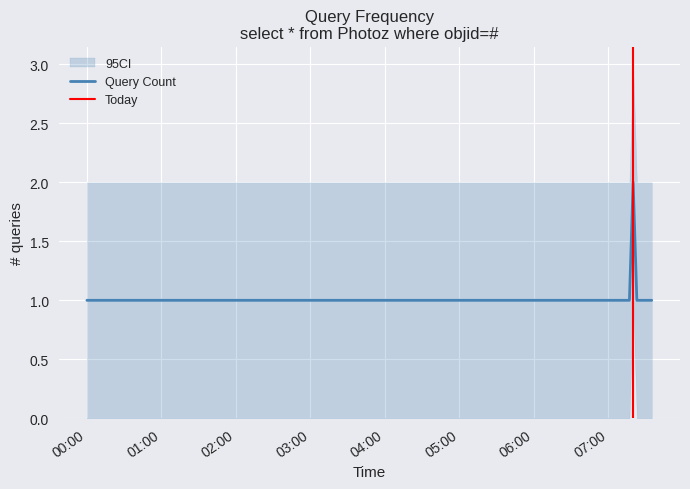

Is this an area chart (filled region under the line)?

No